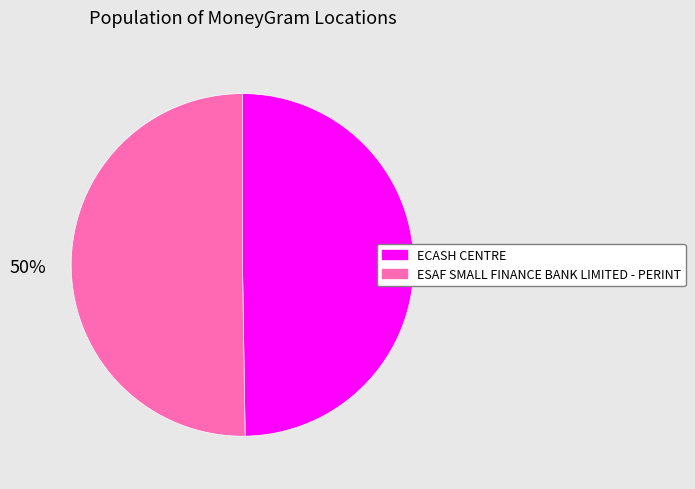

Approximately how many times larger is the value at ECASH CENTRE compared to ESAF SMALL FINANCE BANK LIMITED - PERINT?

1.0